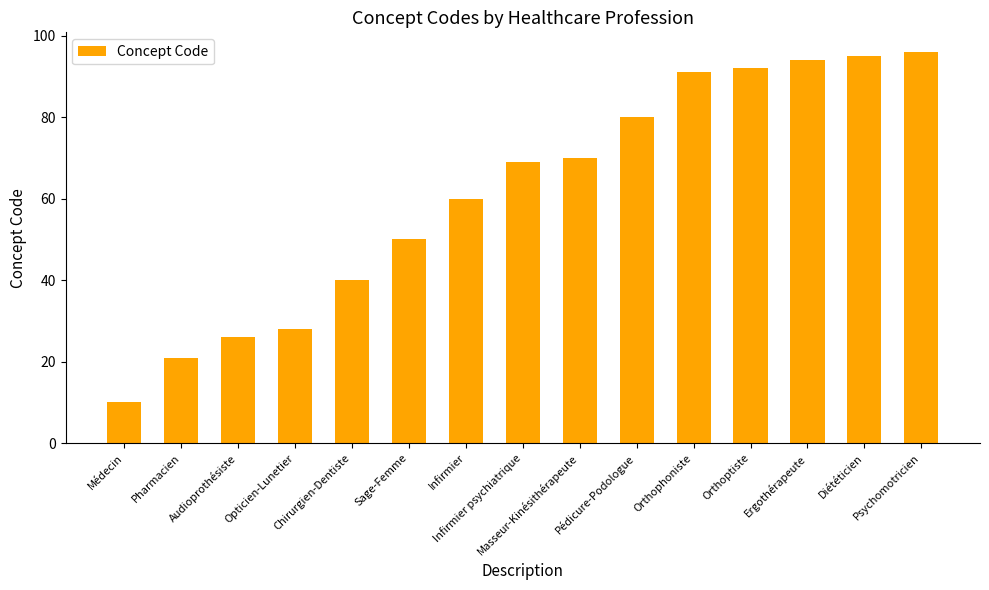

What is the sum of all values?

922